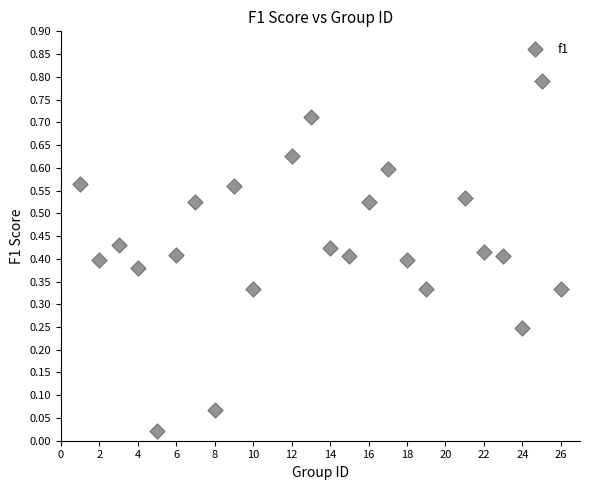

What is the range of X values (max minus min)?

25.0